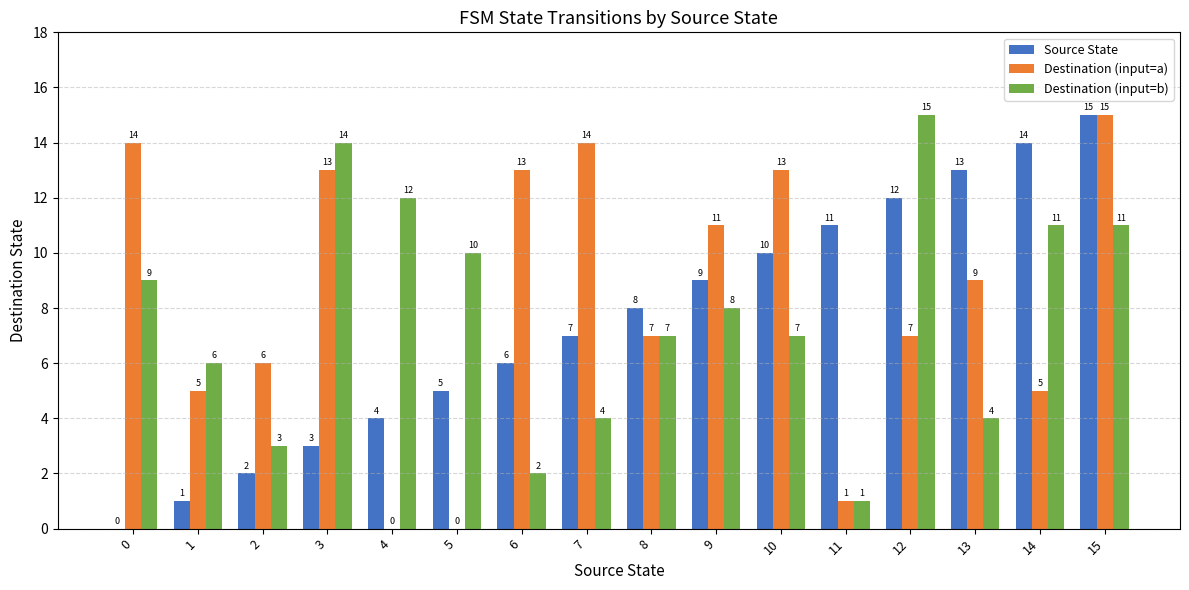

What are all the series names shown in the legend?

Source State, Destination (input=a), Destination (input=b)